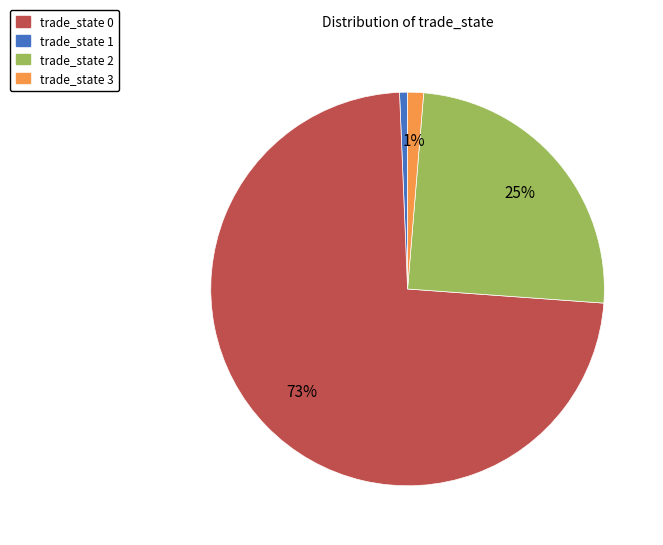

To the nearest percent, what is the average slice percentage?

25%